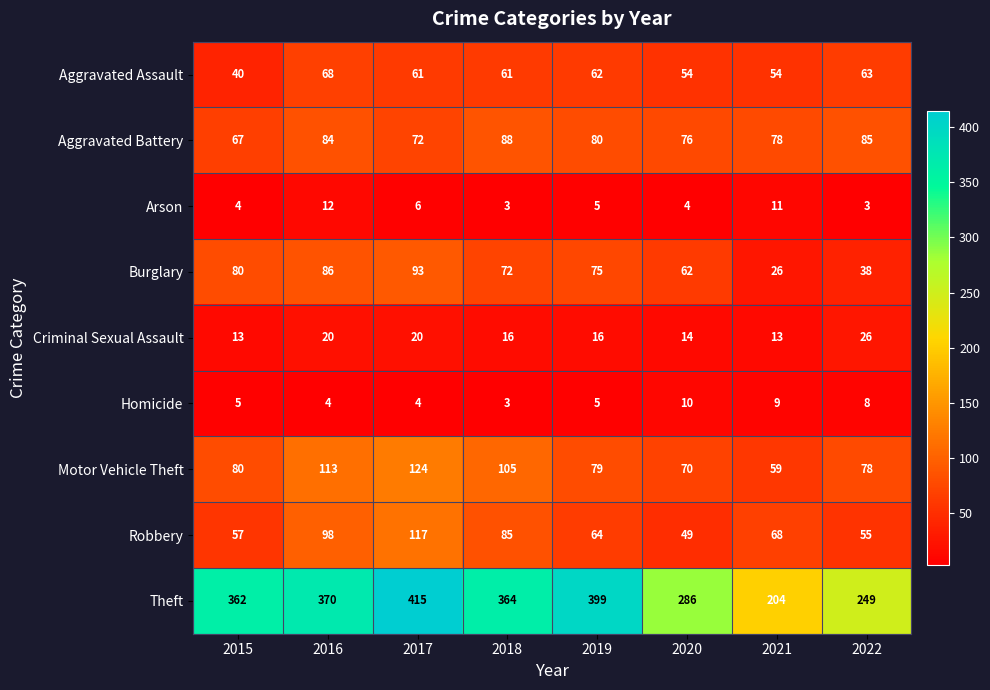

What is the difference between the maximum and second lowest values in the Aggravated Assault series?

14